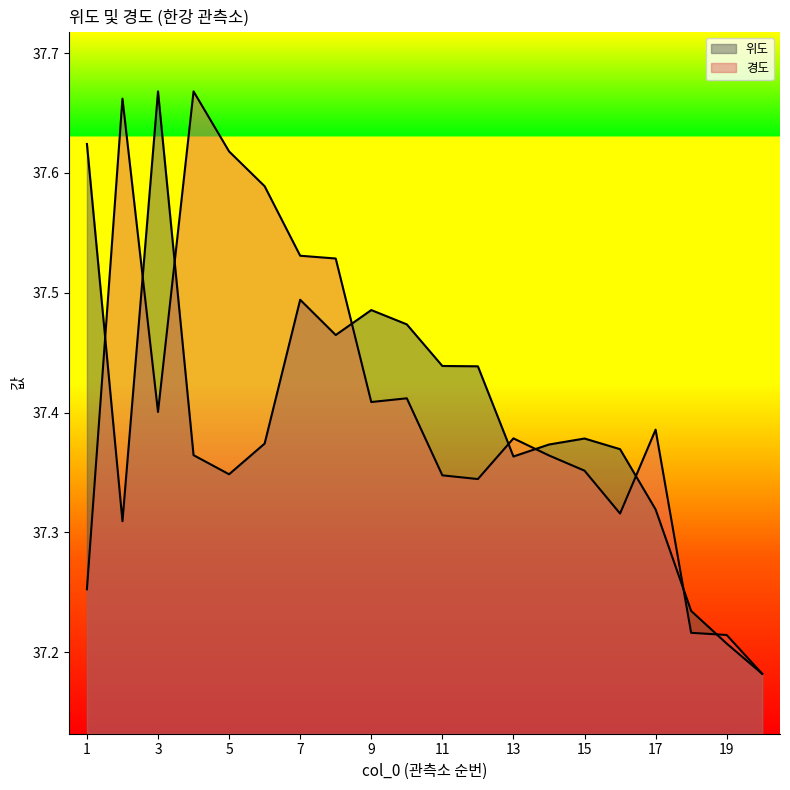

Reading left to right, transcribe all the data shown in this chart.

위도: 37.6	37.3	37.7	37.4	37.3	37.4	37.5	37.5	37.5	37.5	37.4	37.4	37.4	37.4	37.4	37.4	37.3	37.2	37.2	37.2
경도: 37.3	37.7	37.4	37.7	37.6	37.6	37.5	37.5	37.4	37.4	37.3	37.3	37.4	37.4	37.4	37.3	37.4	37.2	37.2	37.2